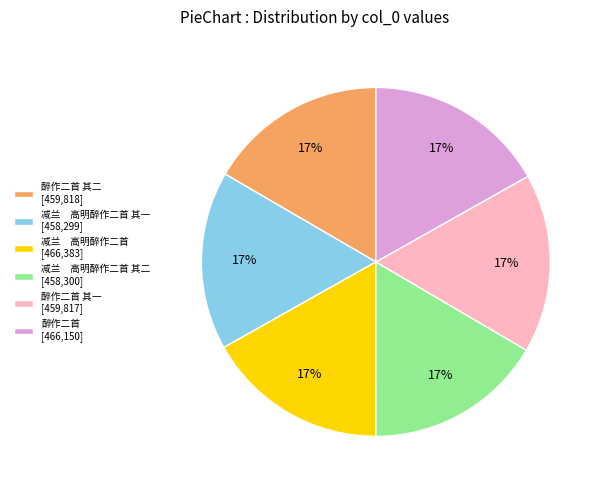

Count the number of slices in the pie.

6